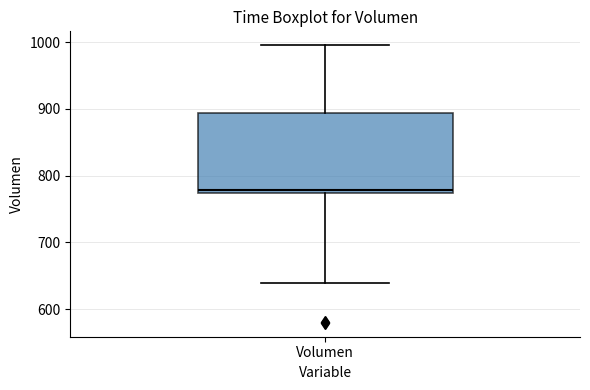

Where does the upper whisker of the box for Volumen end on the y-axis? The values are not printed on the chart, so give them approximately, as read against the axis.

1000